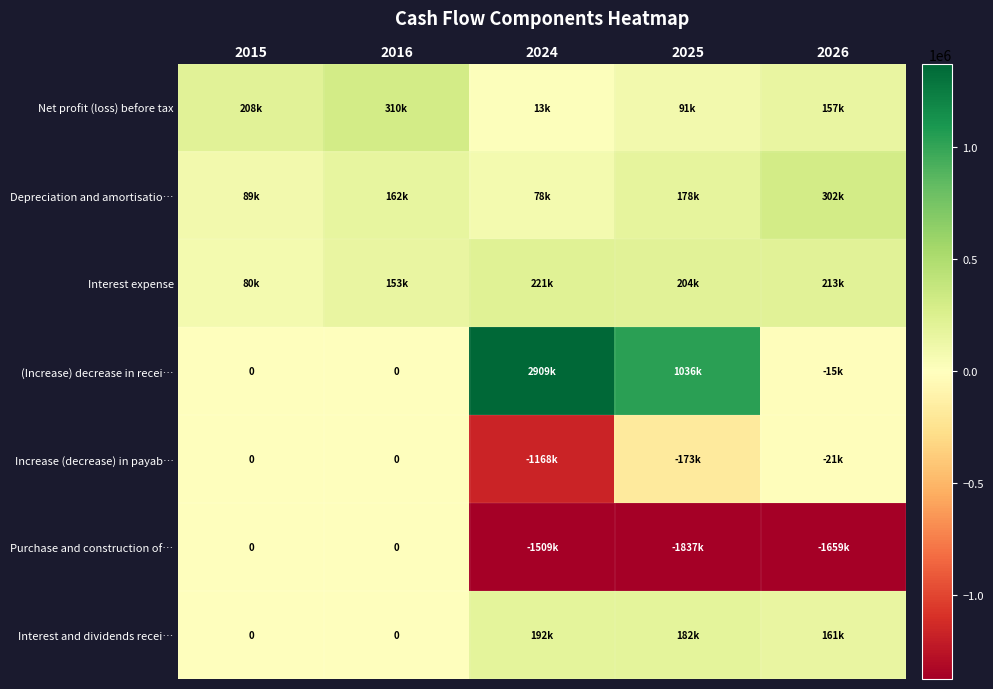

At which category is the sum across all series the highest?

2024